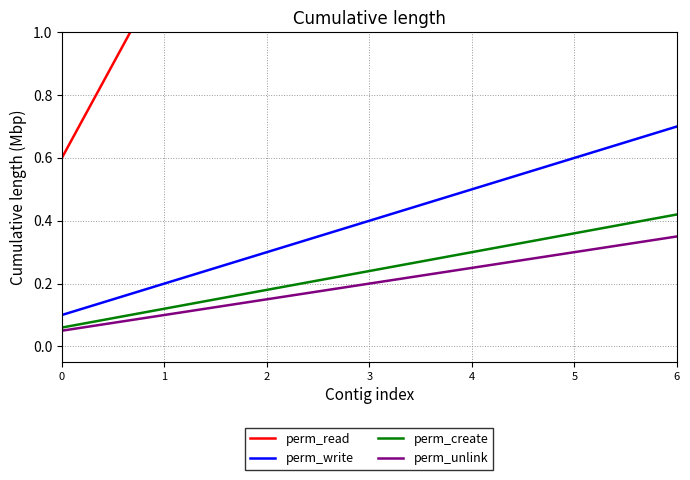

Rank the categories by perm_unlink value from lowest to highest.

0, 1, 2, 3, 4, 5, 6